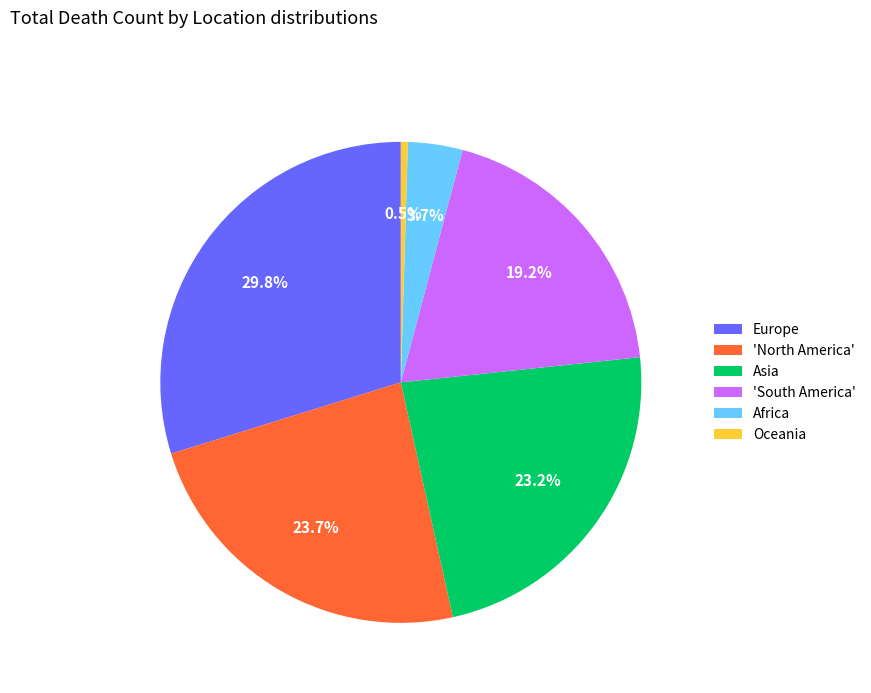

The Europe slice represents 30% of the pie. True or false?

True